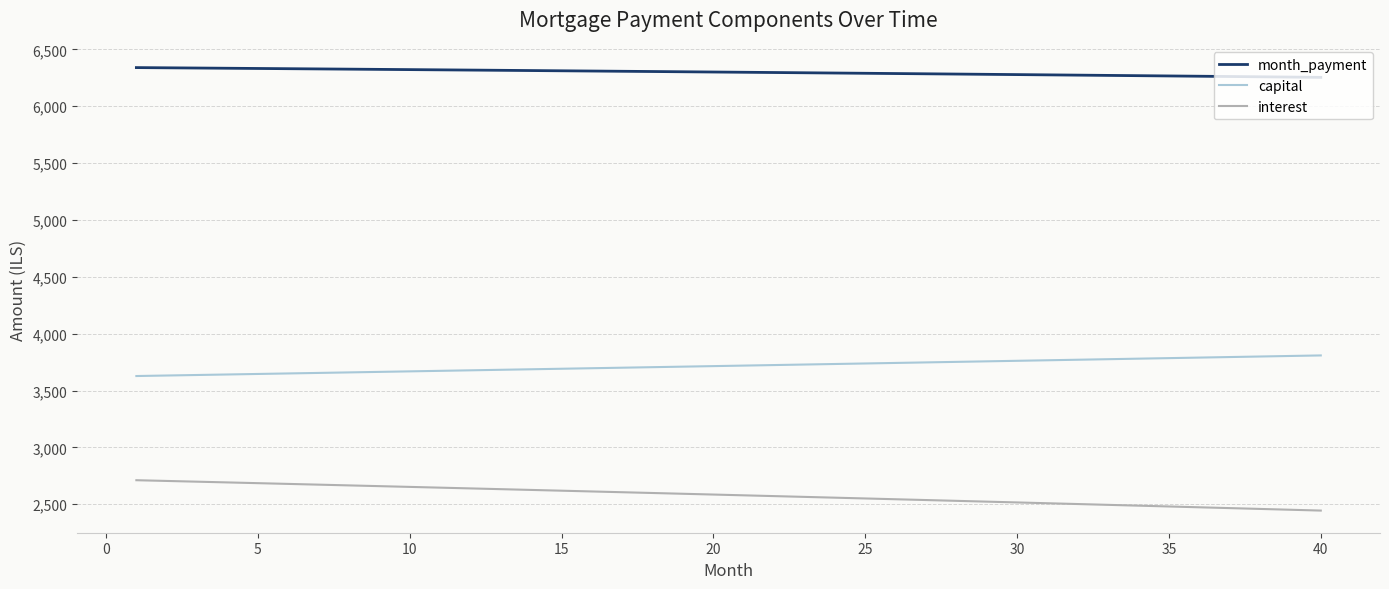

What is the highest value of the month_payment series?

6339.4